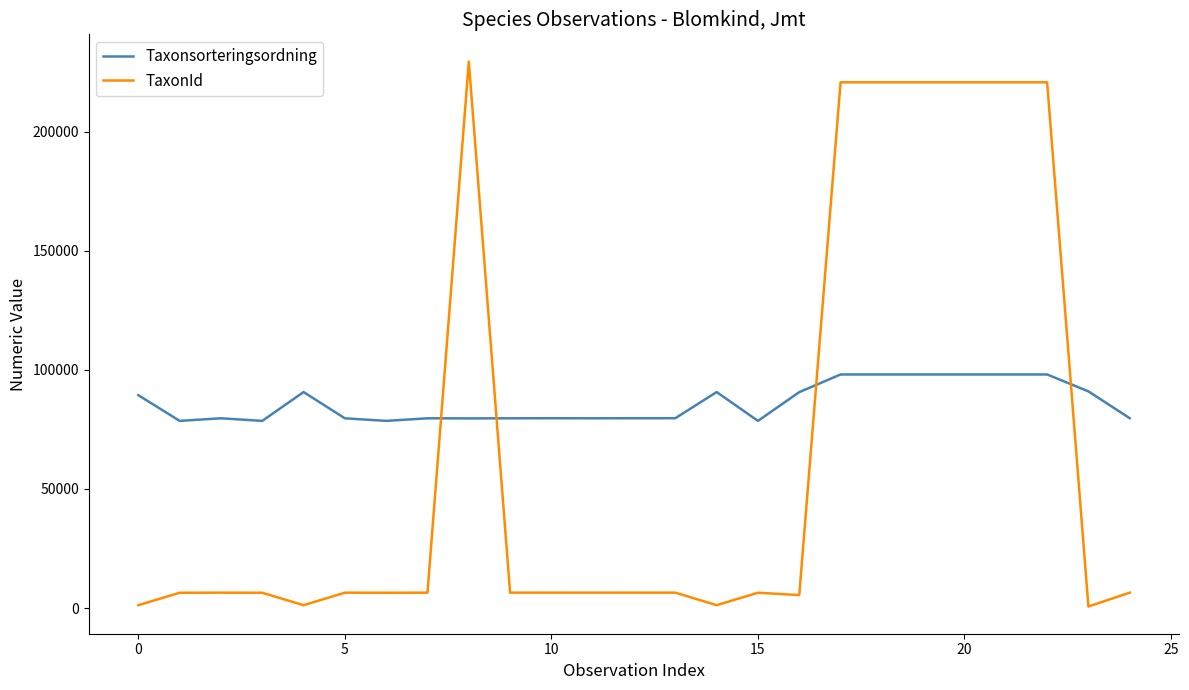

Does the chart have visible grid lines?

No